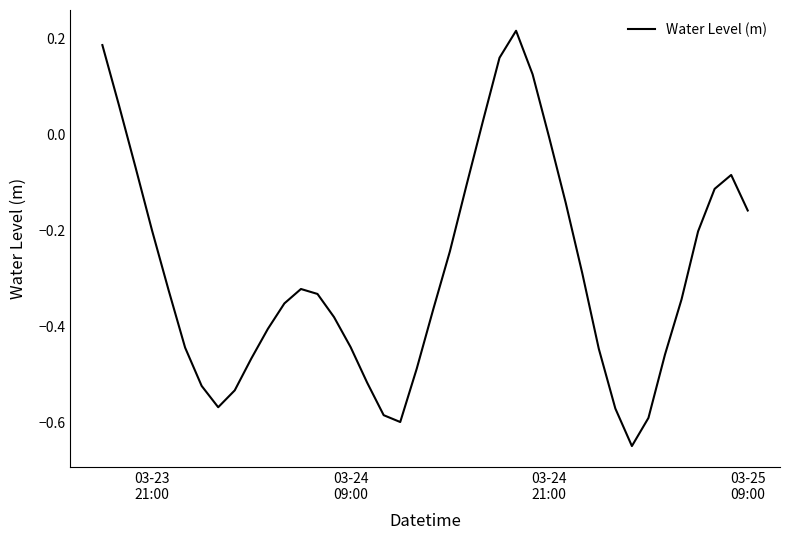

Does the chart have visible grid lines?

No